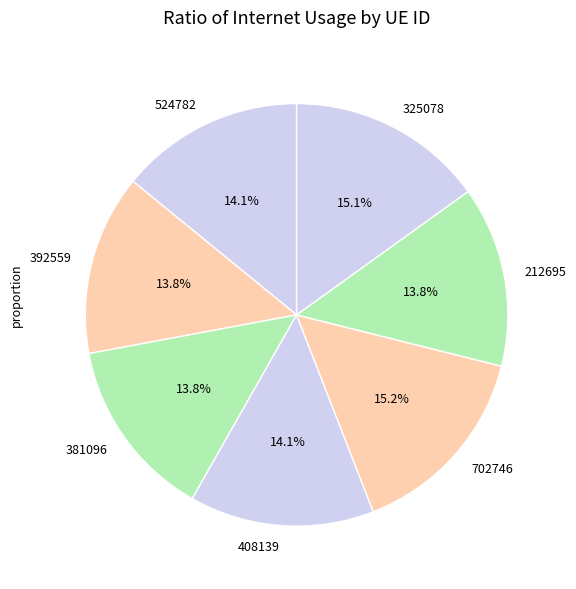

Approximately how many times larger is the value at 408139 compared to 212695?

1.0